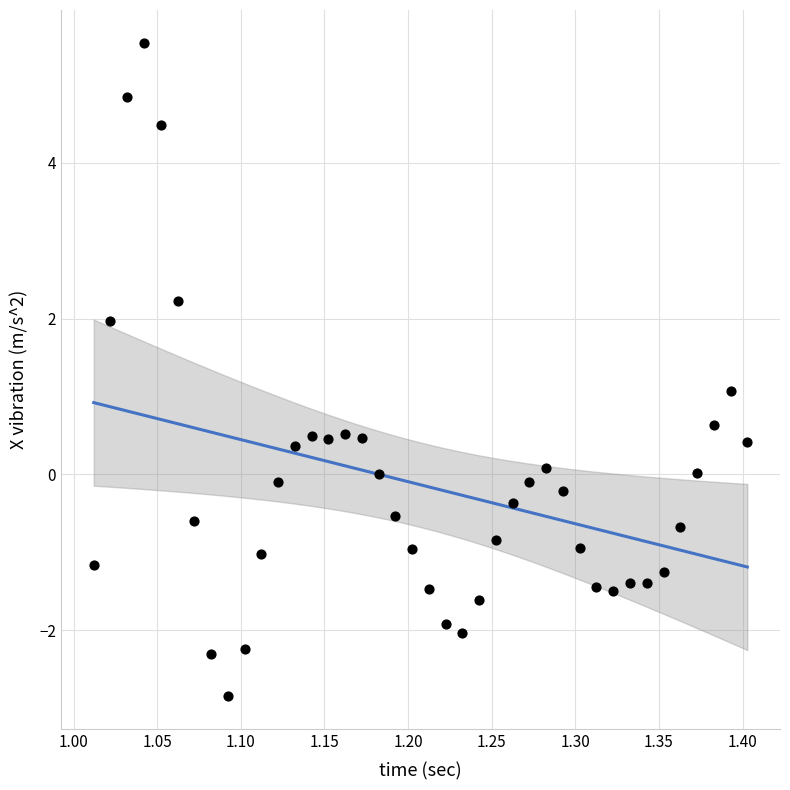

What is the range of Y values (max minus min)?

8.4